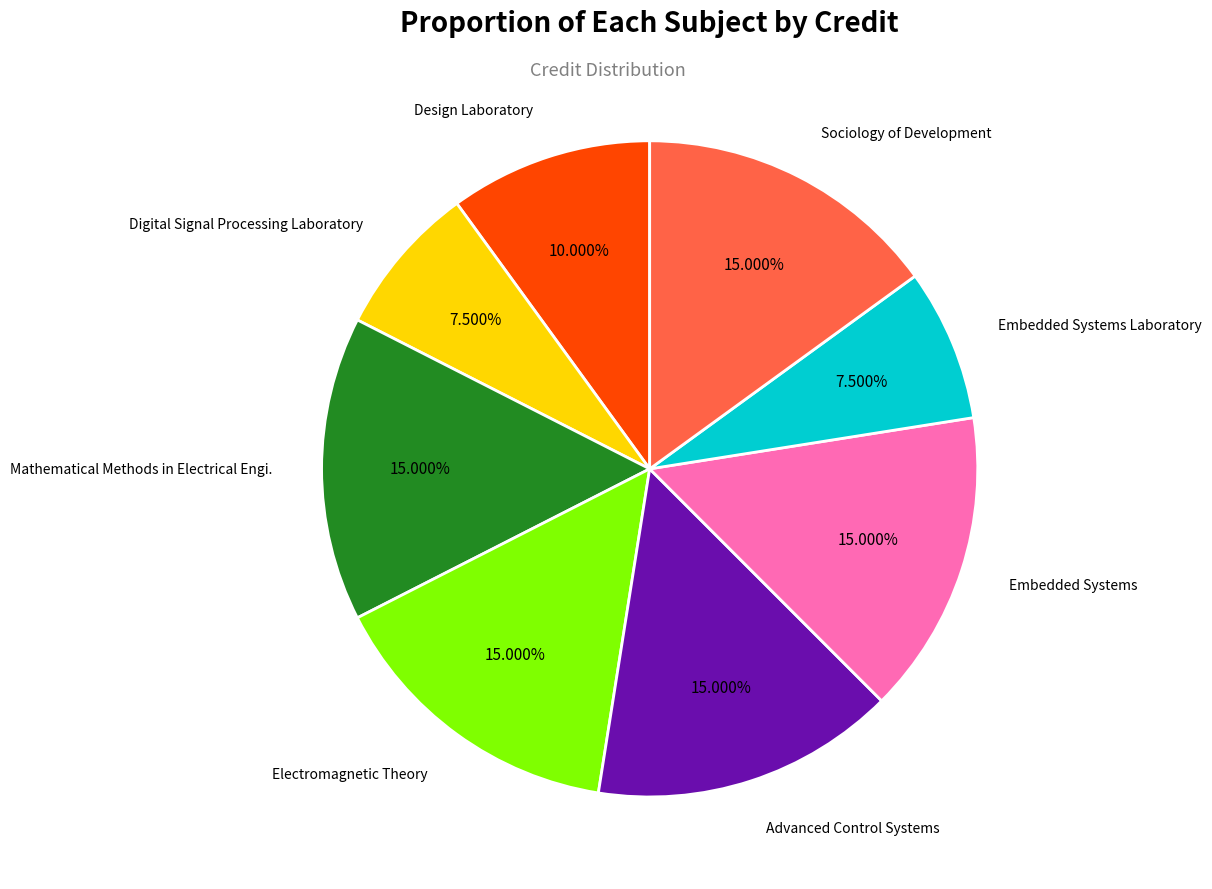

Does any single category account for the majority?

No